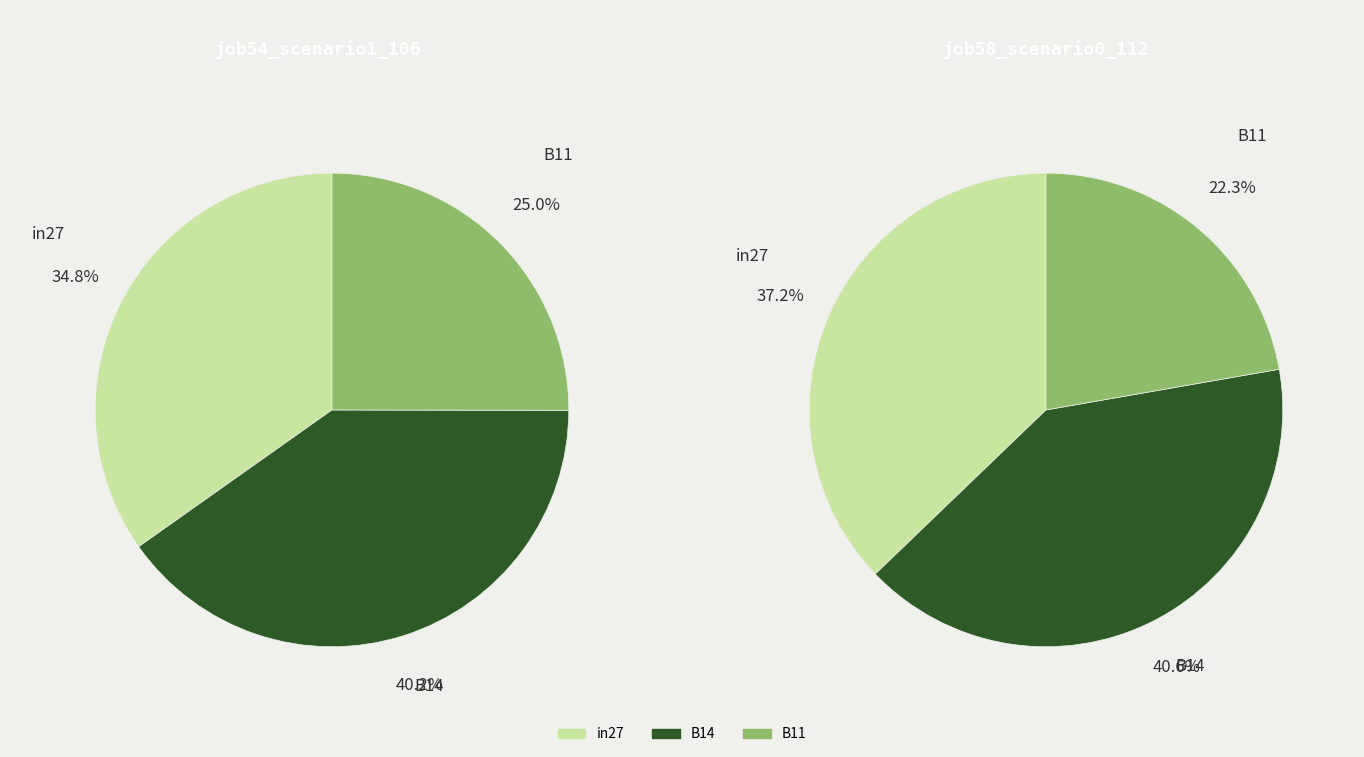

To the nearest percent, what is the average slice percentage?

33%